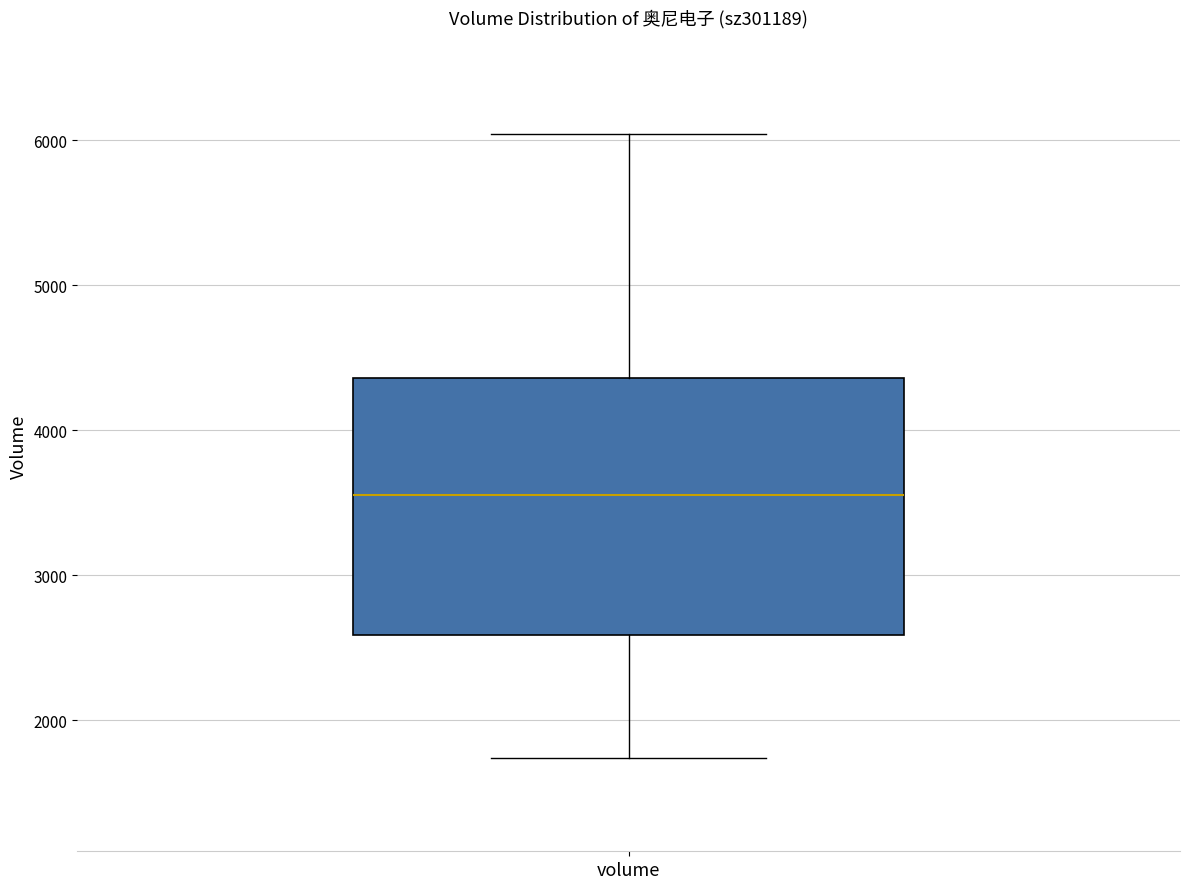

Where is the lower edge of the box for volume on the y-axis? The values are not printed on the chart, so give them approximately, as read against the axis.

2600